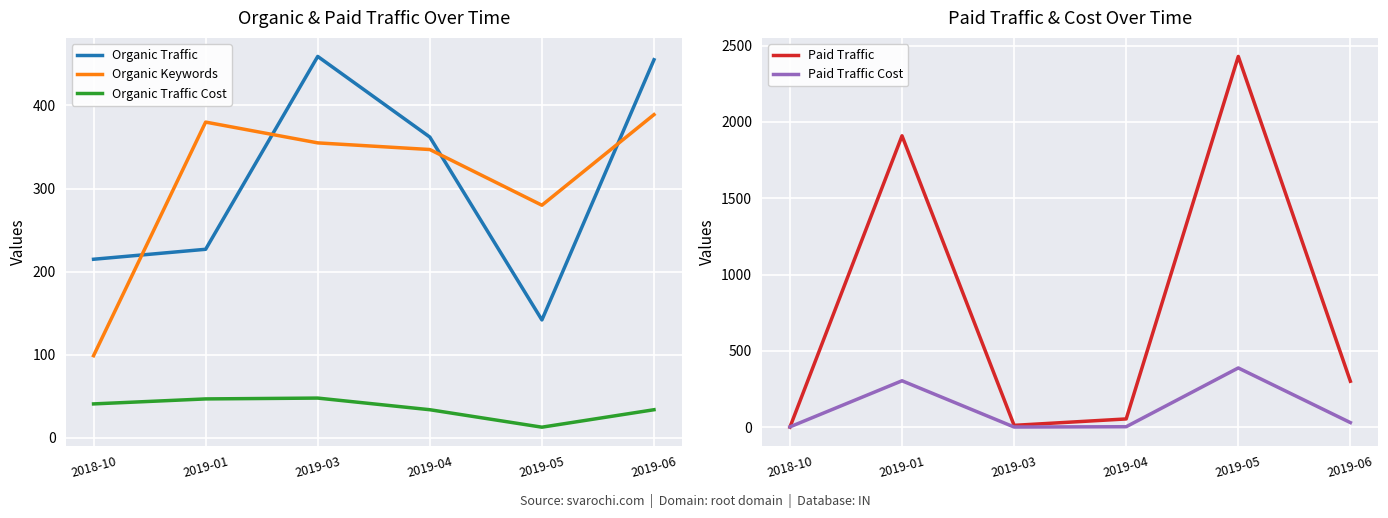

True or false: Organic Traffic has a value of 215 at 2018-10.

True